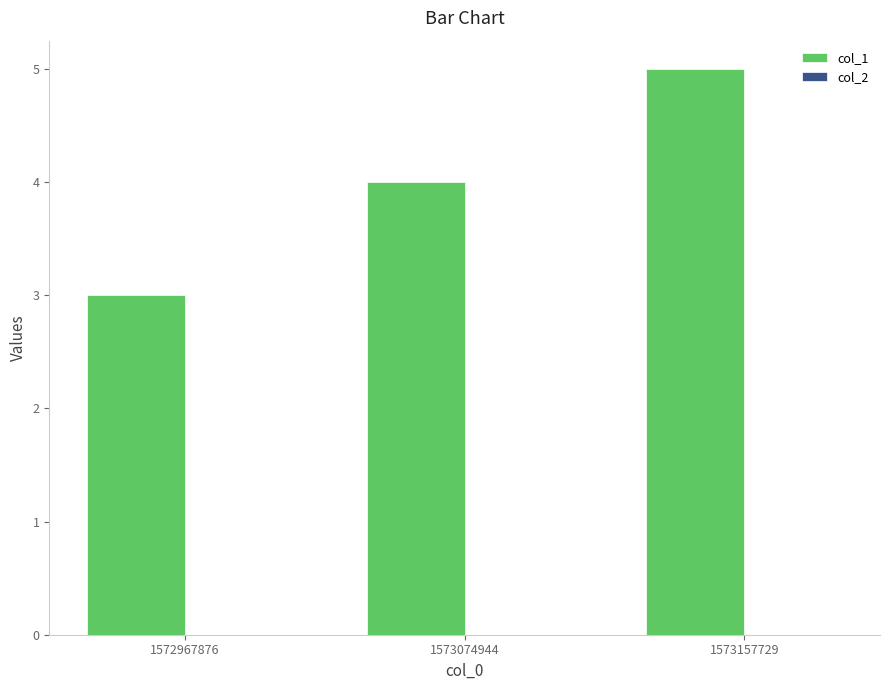

Reading left to right, transcribe all the data shown in this chart.

3	4	5